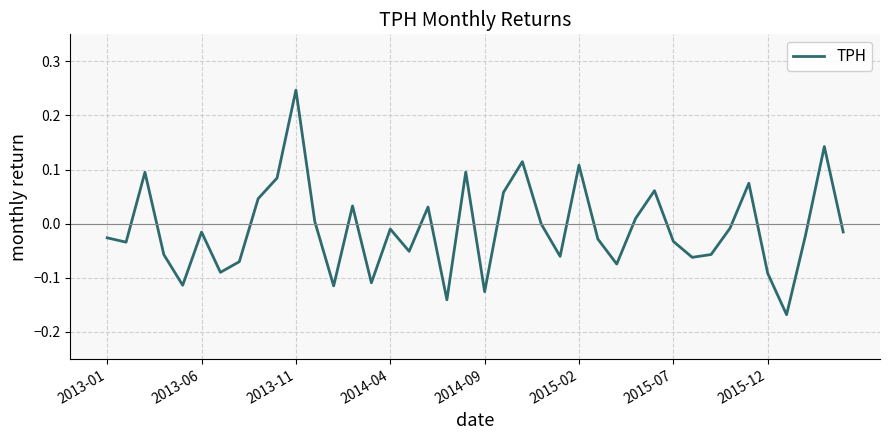

What is the difference between the maximum and minimum values?

0.4